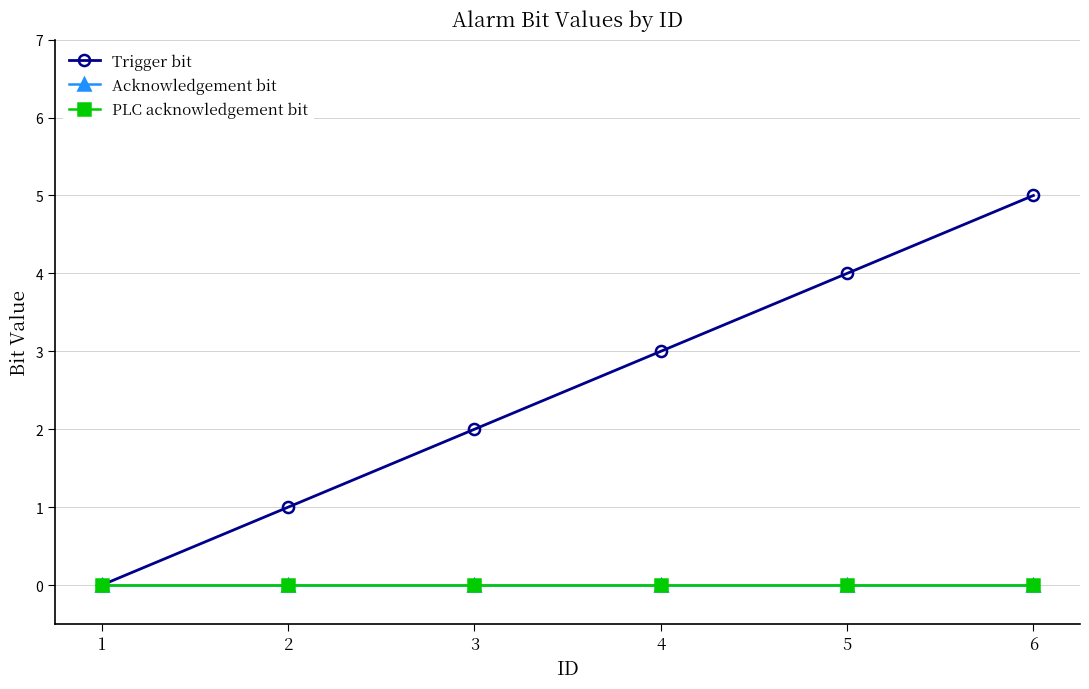

True or false: PLC acknowledgement bit and Acknowledgement bit intersect in this chart.

False